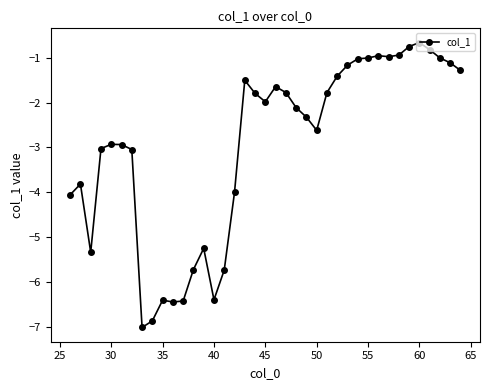

True or false: there are more than 1 points higher than both neighbors.

True